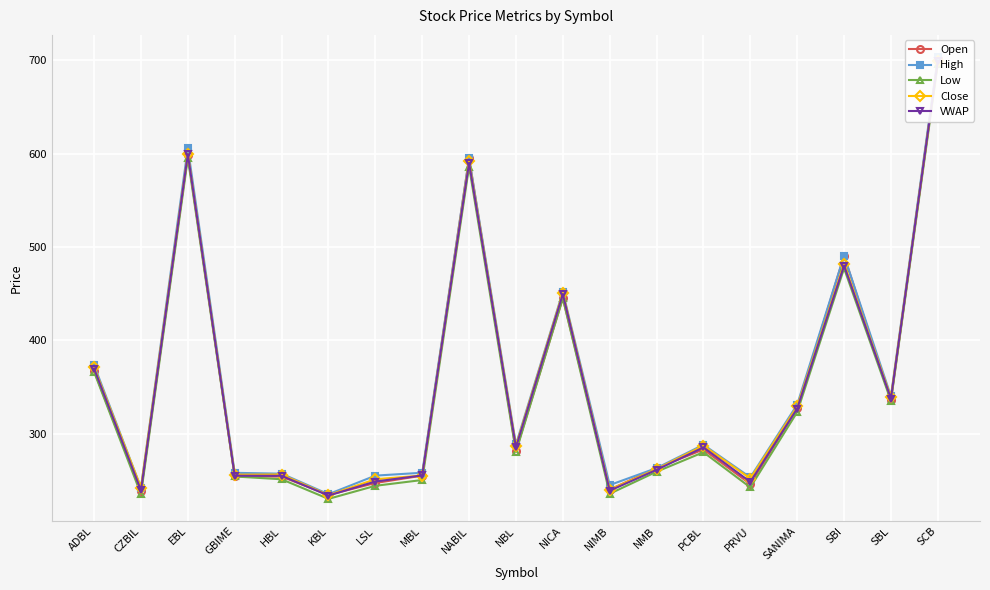

True or false: Low and VWAP cross at least once.

False